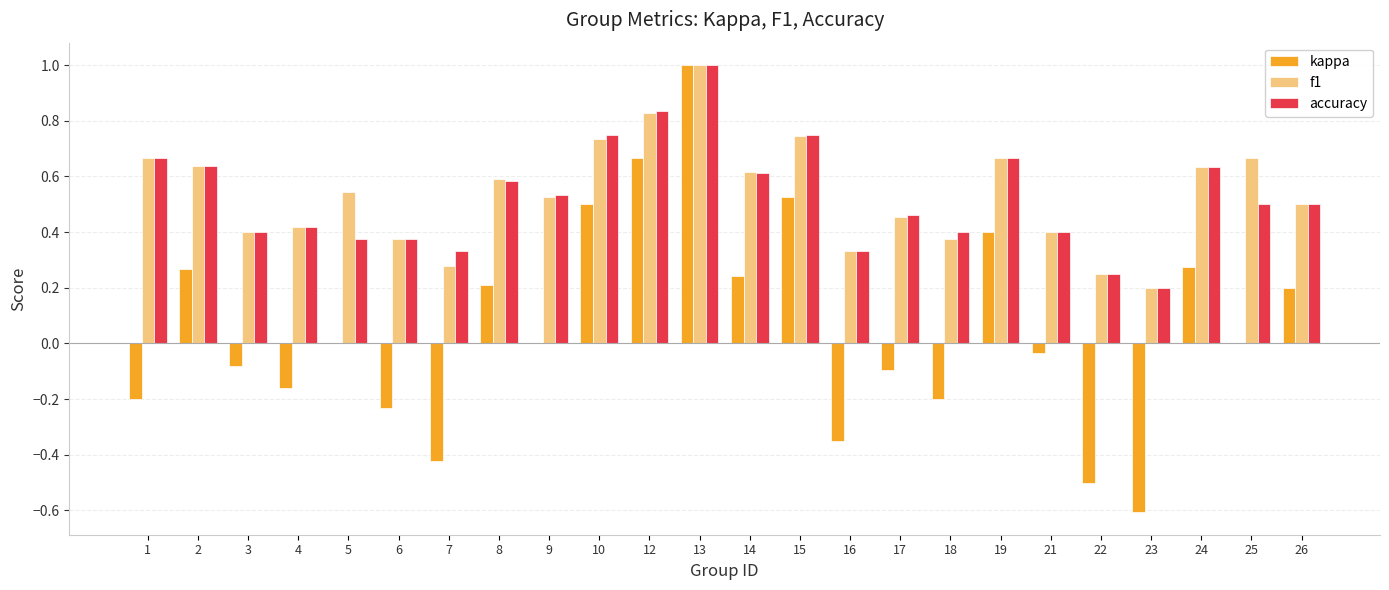

What are all the series names shown in the legend?

kappa, f1, accuracy